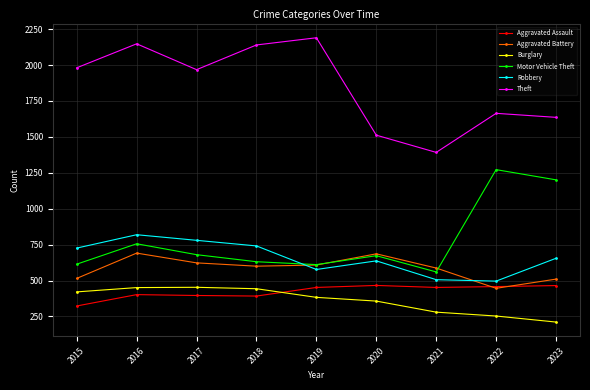

At which category is the sum across all series the highest?

2016